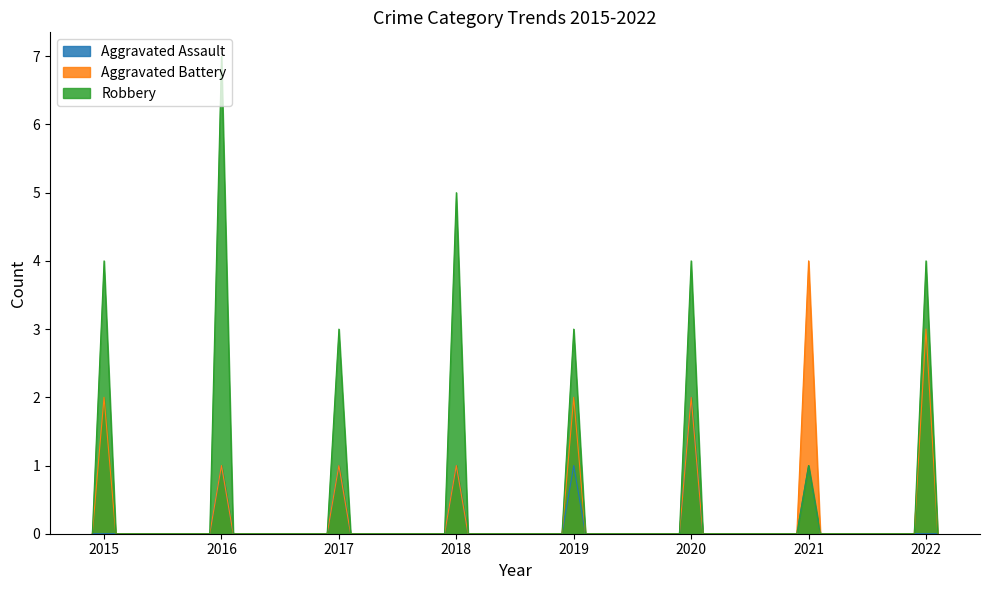

At which label does Aggravated Battery reach its minimum?

2016